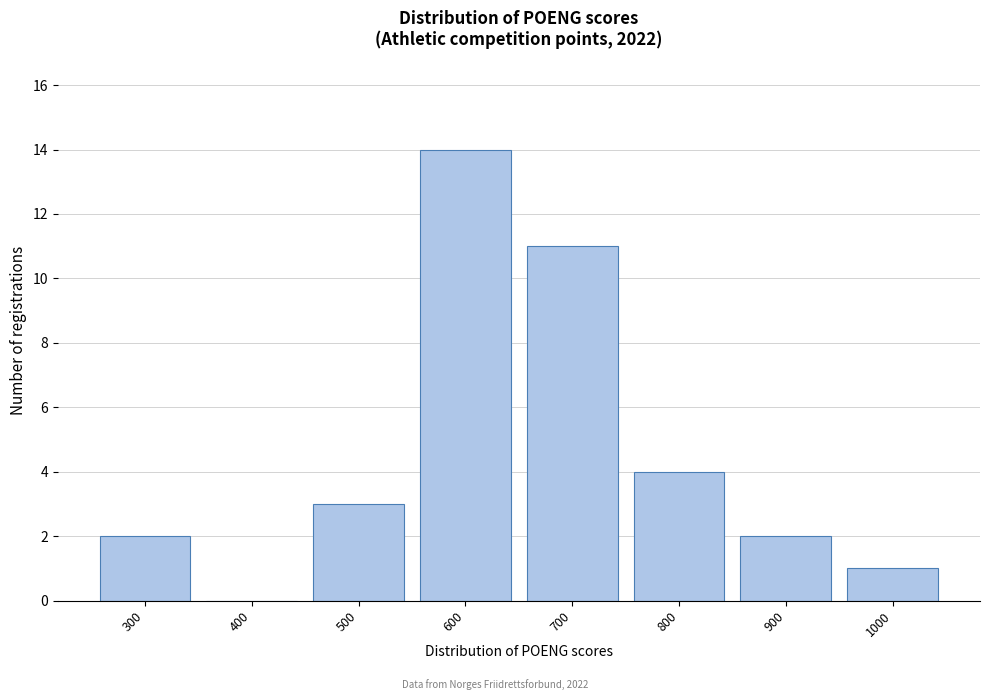

Reading right to left, extract all data points from this chart.

1000=1	900=2	800=4	700=11	600=14	500=3	400=0	300=2